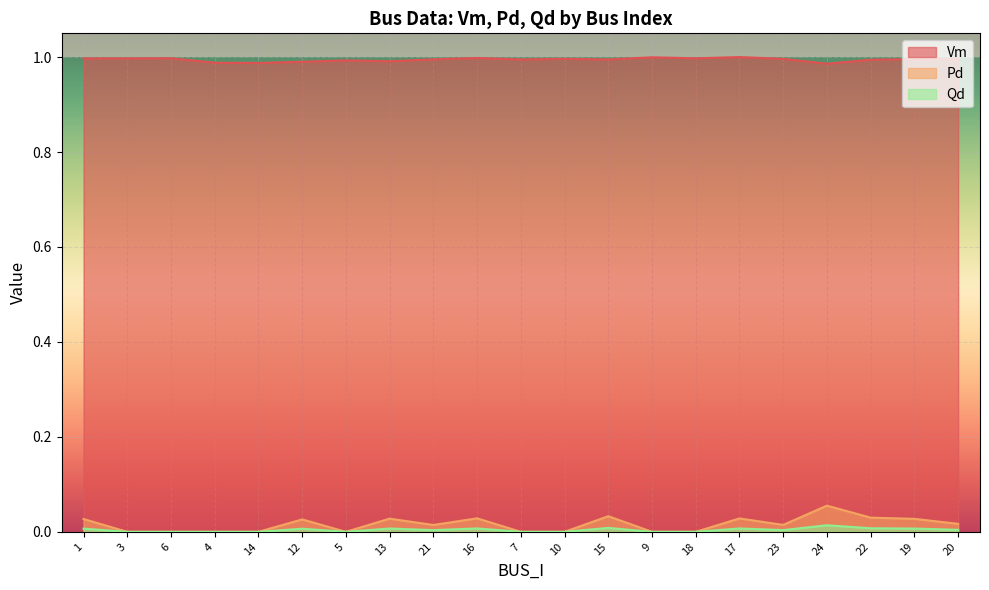

What is the difference between the maximum and second lowest values in the Pd series?

0.1